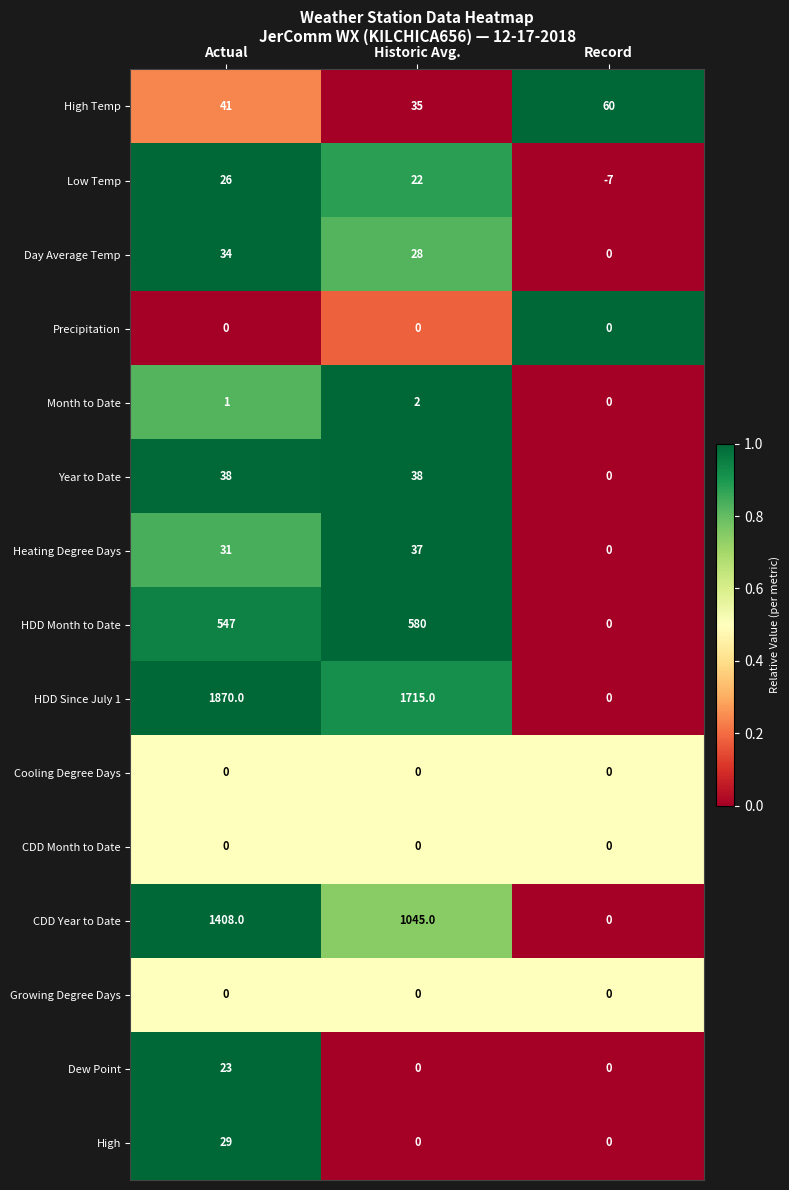

The CDD Month to Date series shows 0 at Historic Avg.. True or false?

True